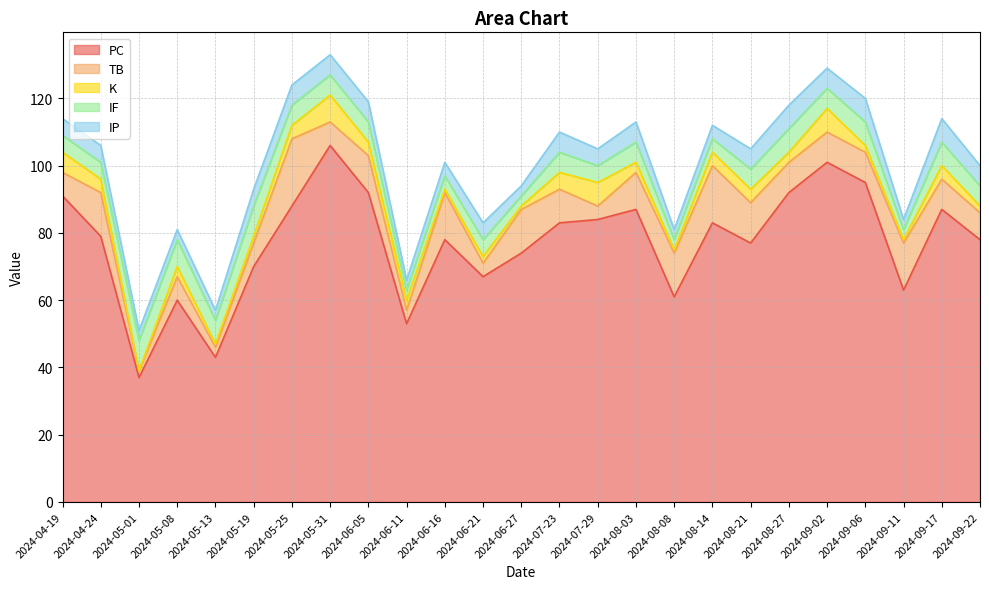

Which series changed the most between 2024-05-08 and 2024-05-25?

PC